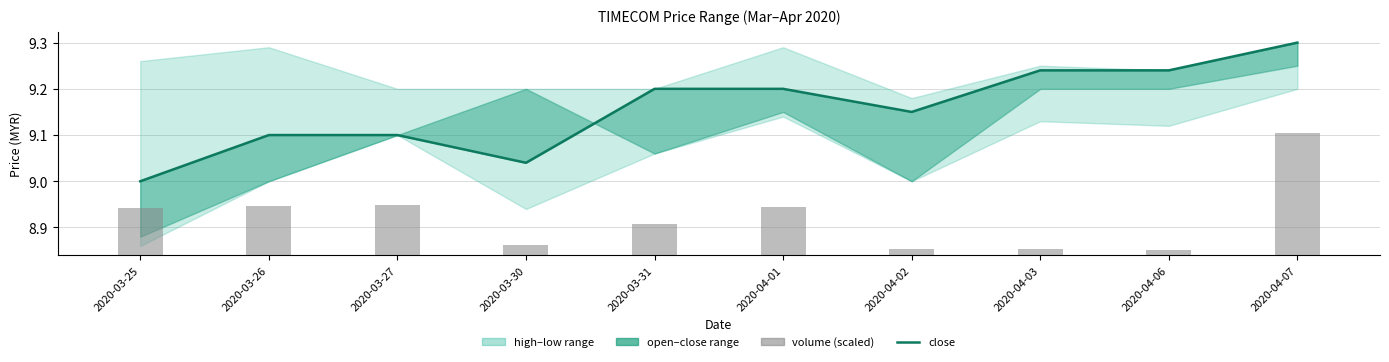

Rank the series by their average value, from highest to lowest.

close, volume (scaled)